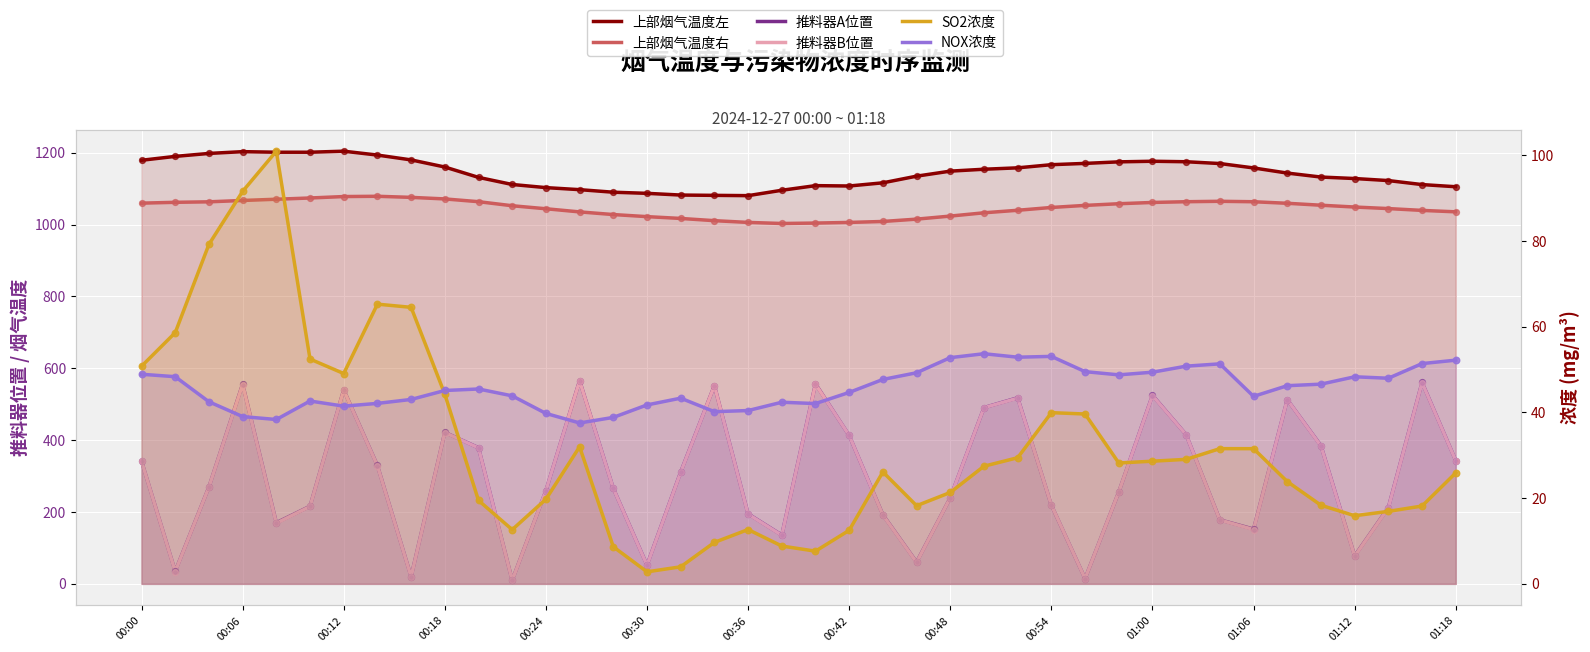

Which series reaches the maximum Y coordinate?

上部烟气温度左